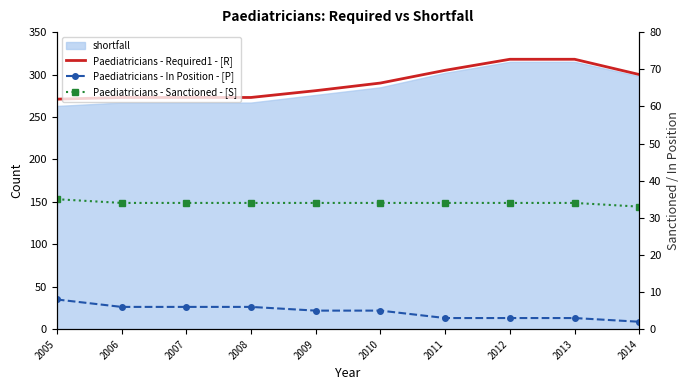

True or false: Paediatricians - Sanctioned - [S] has more than 1 interior local peaks.

False